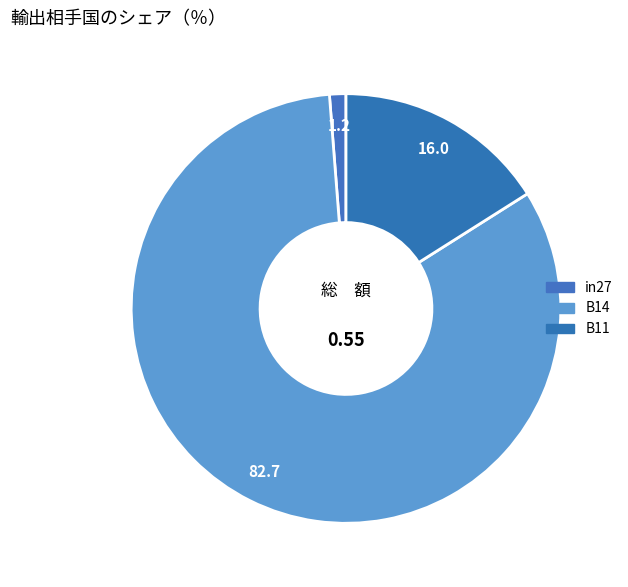

How many slices are in this pie chart?

3